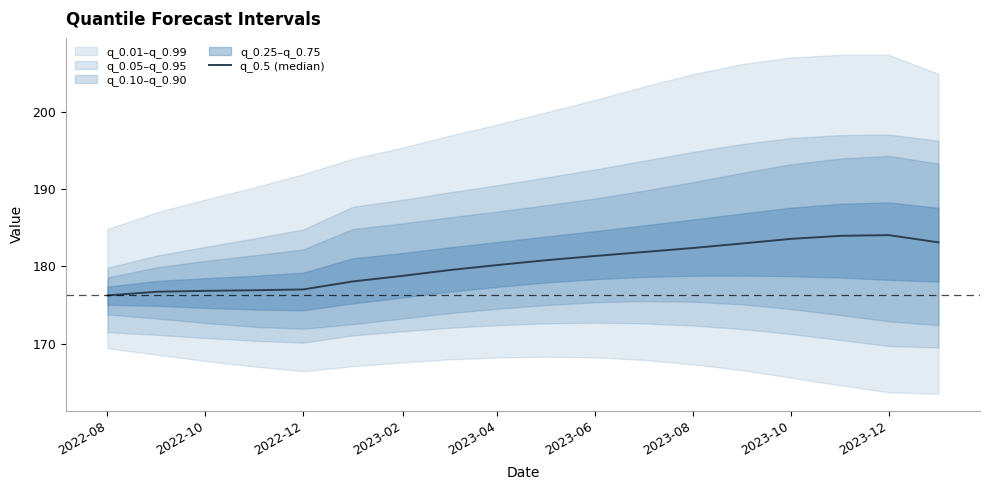

Reading left to right, what are all the values shown in this chart?

176.2	176.7	176.8	176.9	177.0	178.0	178.8	179.5	180.2	180.8	181.3	181.9	182.4	183.0	183.6	184.0	184.0	183.1